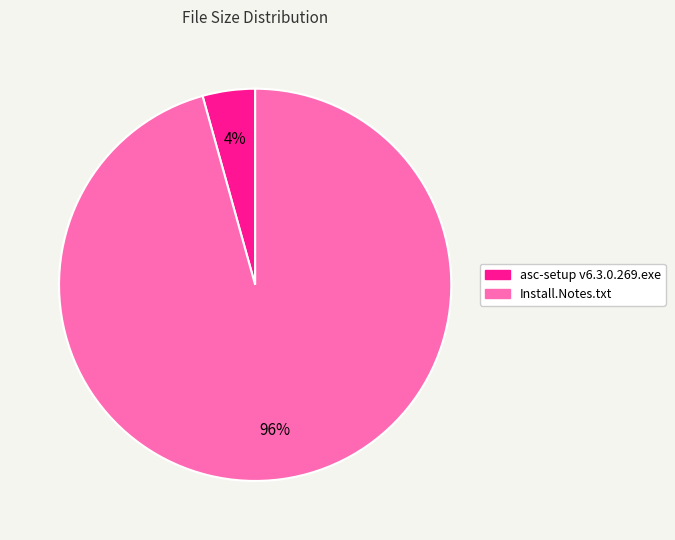

Which has a higher value, Install.Notes.txt or asc-setup v6.3.0.269.exe?

Install.Notes.txt